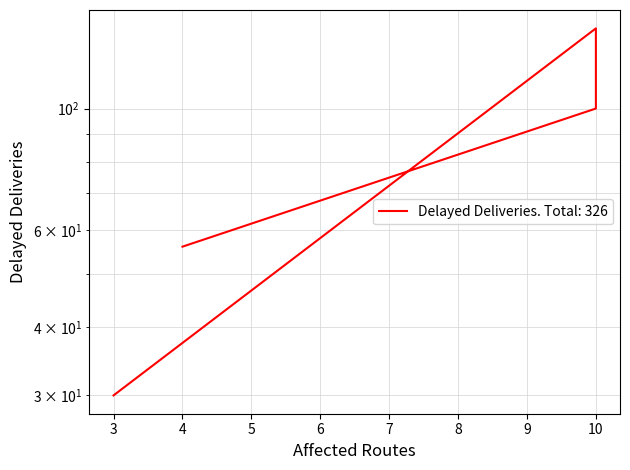

What is the label of the 4th point from the left?

4